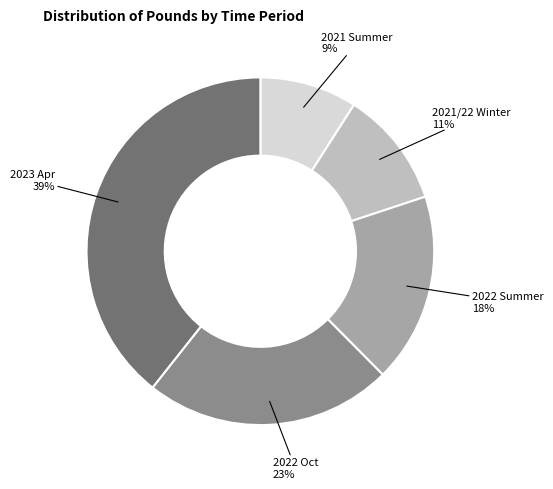

Which slice is the smallest?

2021 Summer